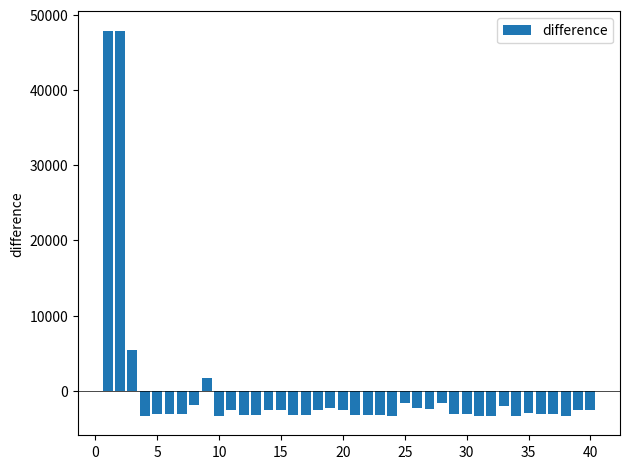

What is the value of the 33rd bar from the left?

-2012.8